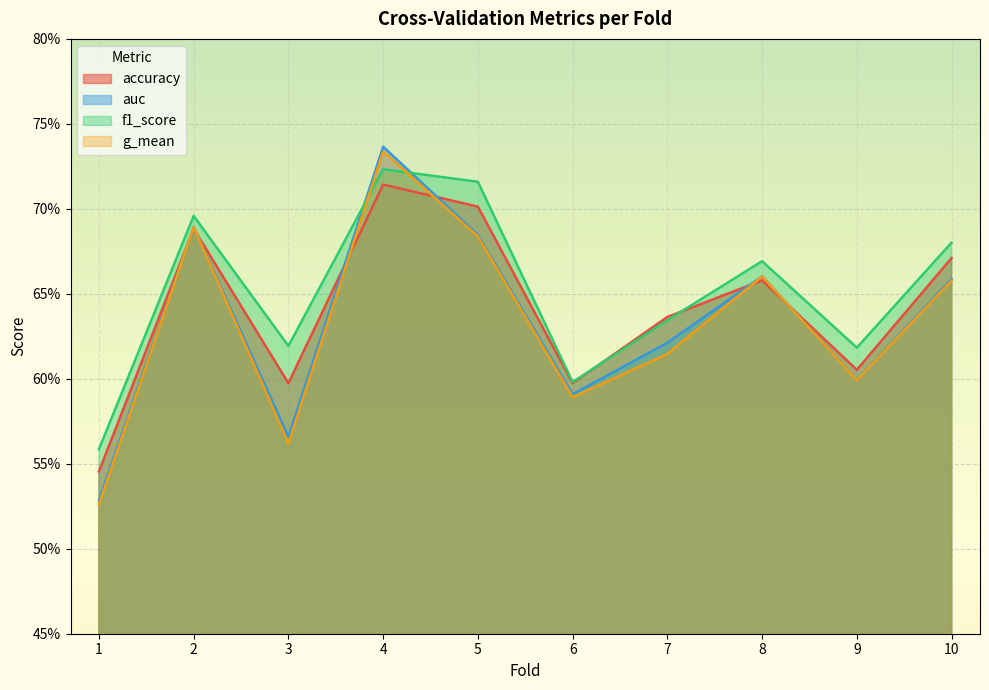

At 9, list the series in order from smallest to largest.

g_mean, auc, accuracy, f1_score